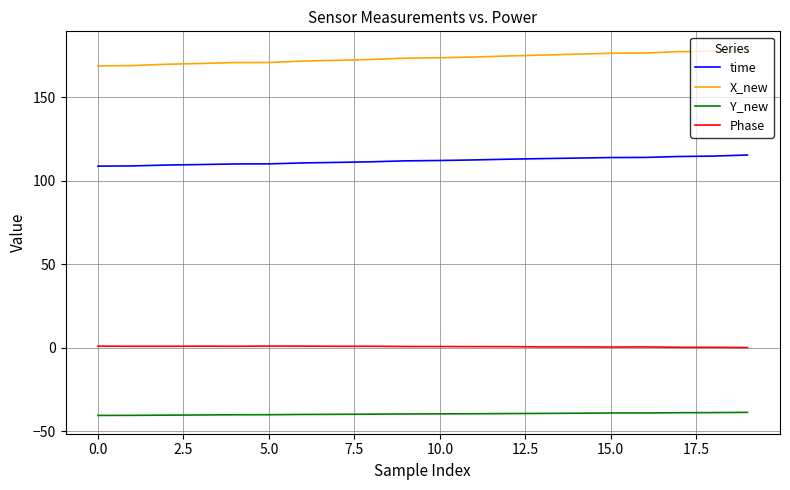

True or false: X_new and Phase cross at least once.

False